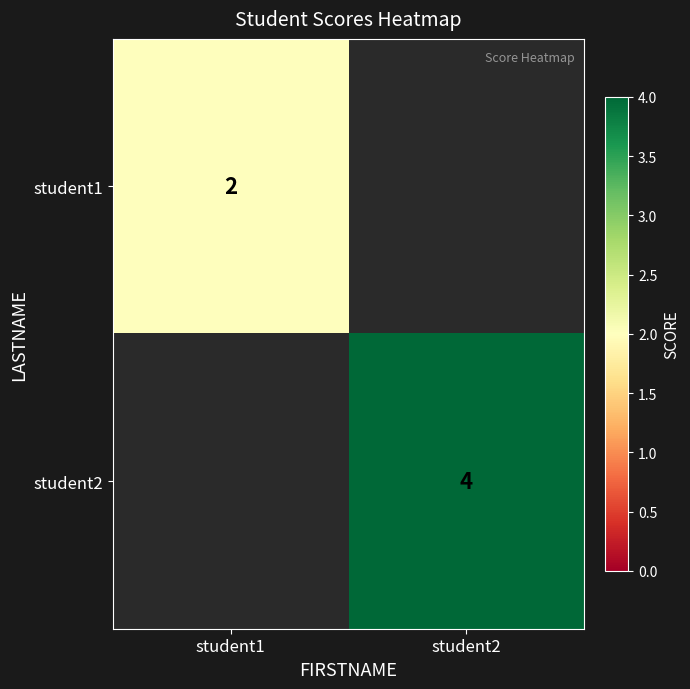

True or false: student2 has a value of 4 at student2.

True